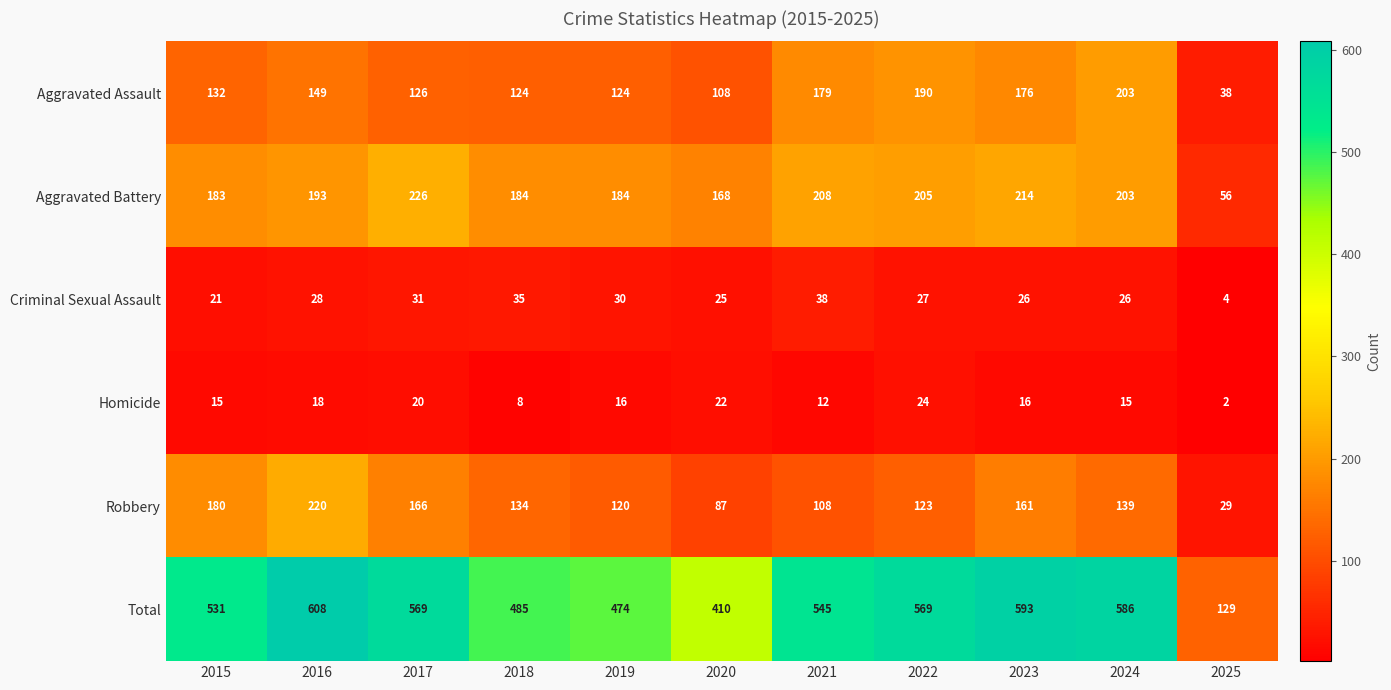

List the series in order of their peak value, lowest first.

Homicide, Criminal Sexual Assault, Aggravated Assault, Robbery, Aggravated Battery, Total